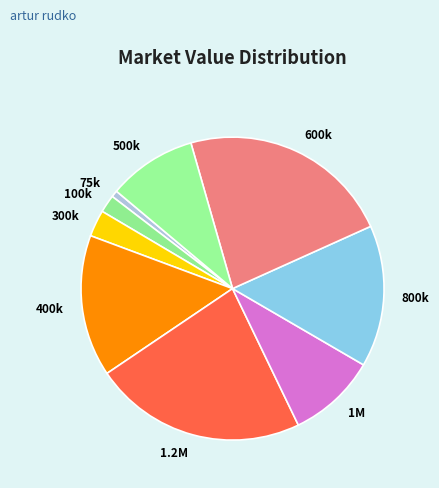

Is there a majority slice in this chart?

No